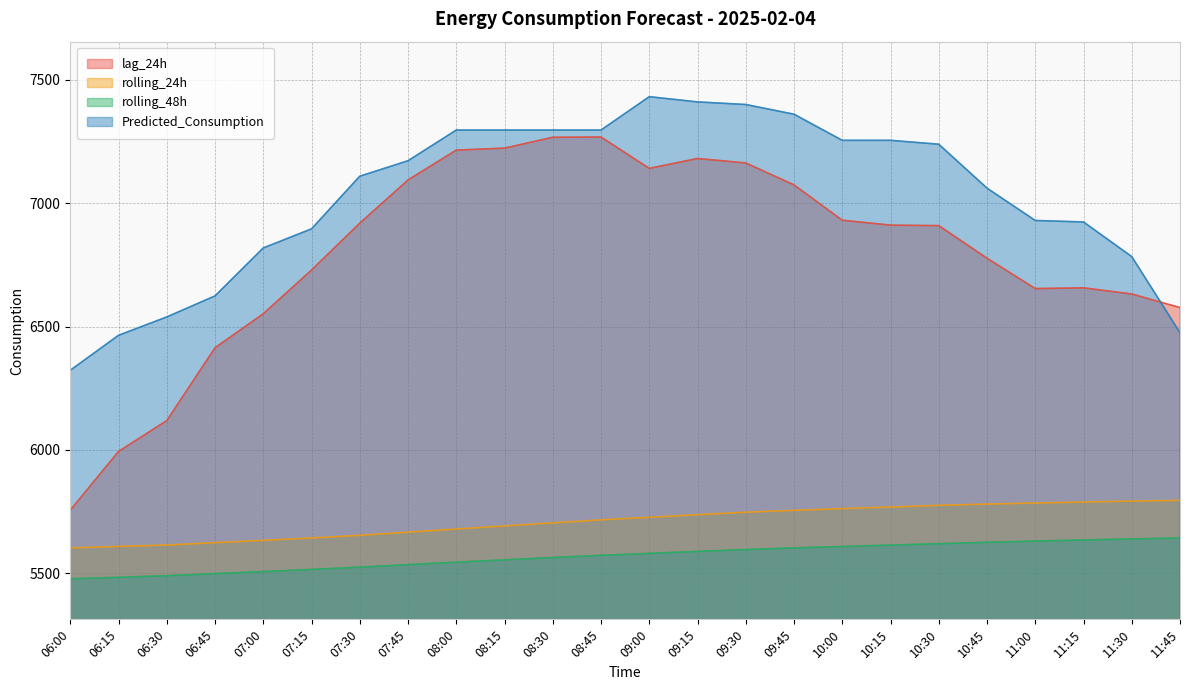

Read the lag_24h value at 06:15.

5994.0